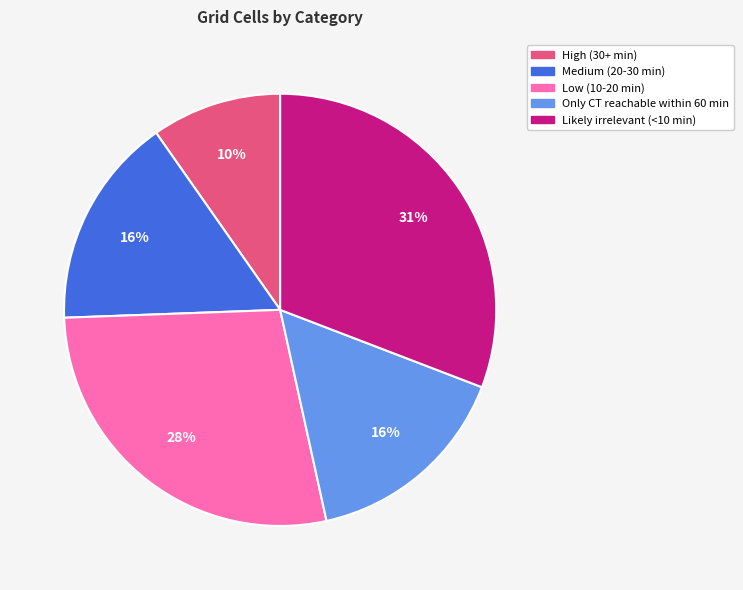

Which category has the biggest portion of the pie?

Likely irrelevant (<10 min)